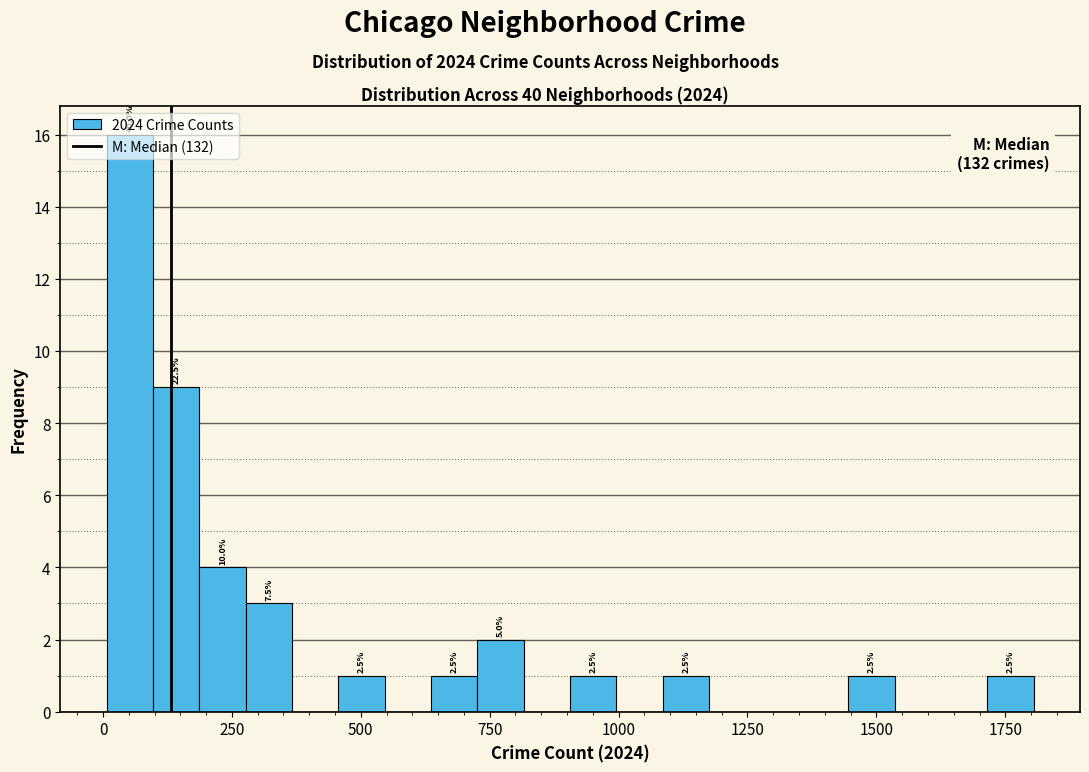

Read against the x-axis, roughly where is the centre of the tallest bar?

50